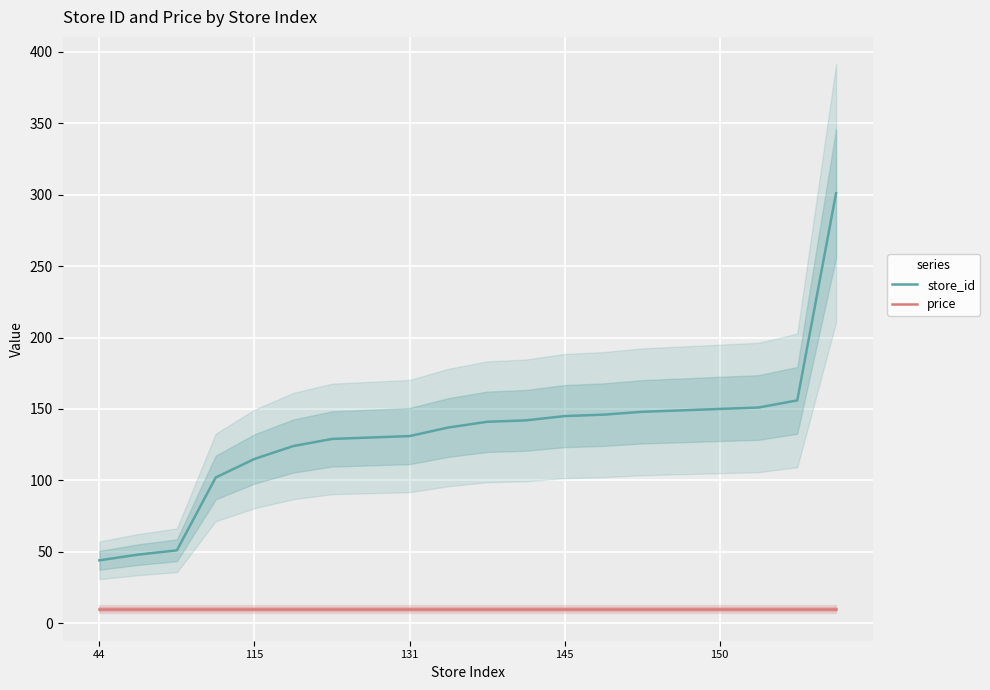

Which series changed the most between 11 and 15?

store_id